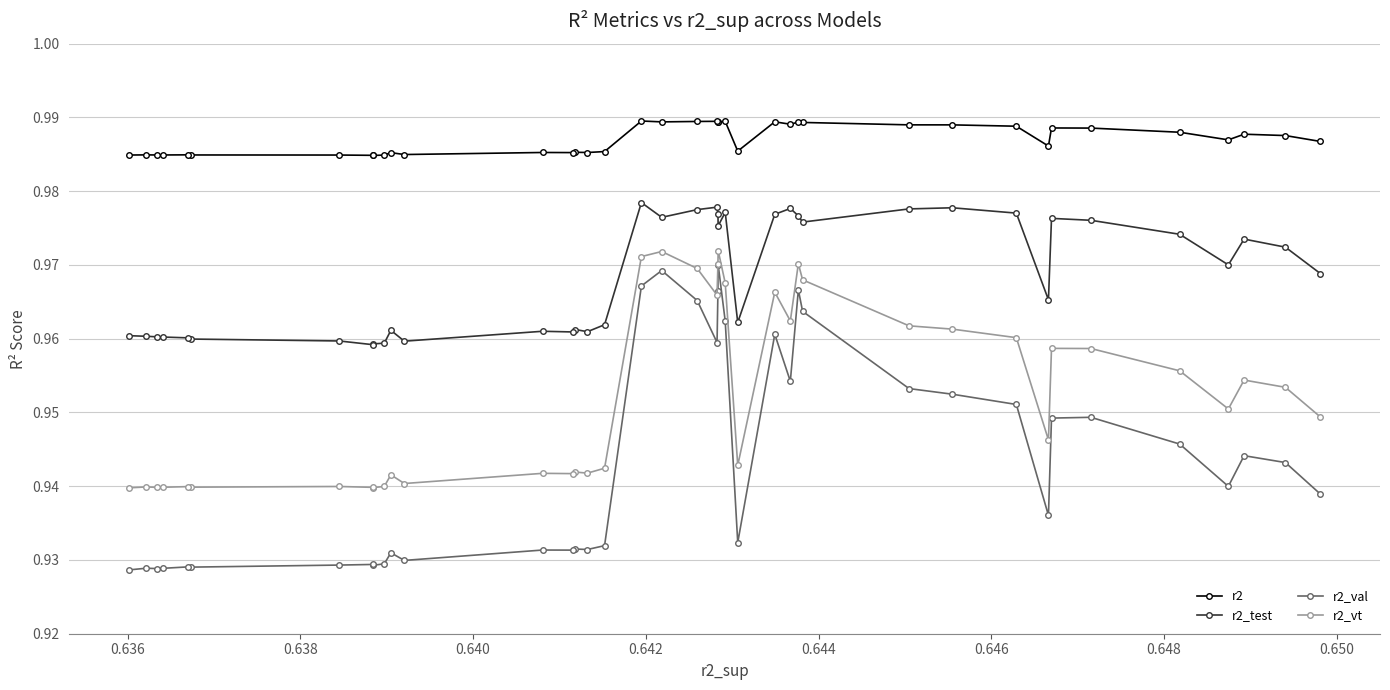

Reading right to left, transcribe all the data shown in this chart.

r2: 1.0	1.0	1.0	1.0	1.0	1.0	1.0	1.0	1.0	1.0	1.0	1.0	1.0	1.0	1.0	1.0	1.0	1.0	1.0	1.0	1.0	1.0	1.0	1.0	1.0	1.0	1.0	1.0	1.0	1.0	1.0	1.0	1.0	1.0	1.0	1.0	1.0	1.0	1.0	1.0
r2_test: 1.0	1.0	1.0	1.0	1.0	1.0	1.0	1.0	1.0	1.0	1.0	1.0	1.0	1.0	1.0	1.0	1.0	1.0	1.0	1.0	1.0	1.0	1.0	1.0	1.0	1.0	1.0	1.0	1.0	1.0	1.0	1.0	1.0	1.0	1.0	1.0	1.0	1.0	1.0	1.0
r2_val: 0.9	0.9	0.9	0.9	0.9	0.9	0.9	0.9	0.9	0.9	0.9	0.9	0.9	0.9	0.9	0.9	0.9	1.0	1.0	1.0	1.0	1.0	1.0	1.0	0.9	1.0	1.0	1.0	1.0	1.0	1.0	1.0	0.9	0.9	0.9	0.9	0.9	0.9	0.9	0.9
r2_vt: 0.9	0.9	0.9	0.9	0.9	0.9	0.9	0.9	0.9	0.9	0.9	0.9	0.9	0.9	0.9	0.9	0.9	1.0	1.0	1.0	1.0	1.0	1.0	1.0	0.9	1.0	1.0	1.0	1.0	1.0	1.0	1.0	0.9	1.0	1.0	1.0	1.0	1.0	1.0	0.9